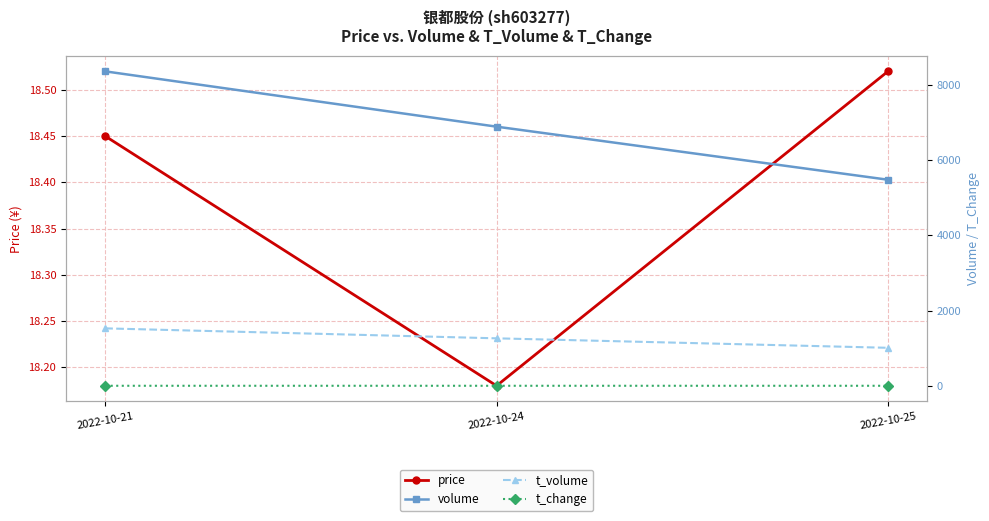

Rank the series at 2022-10-25 from lowest to highest value.

t_change, price, t_volume, volume